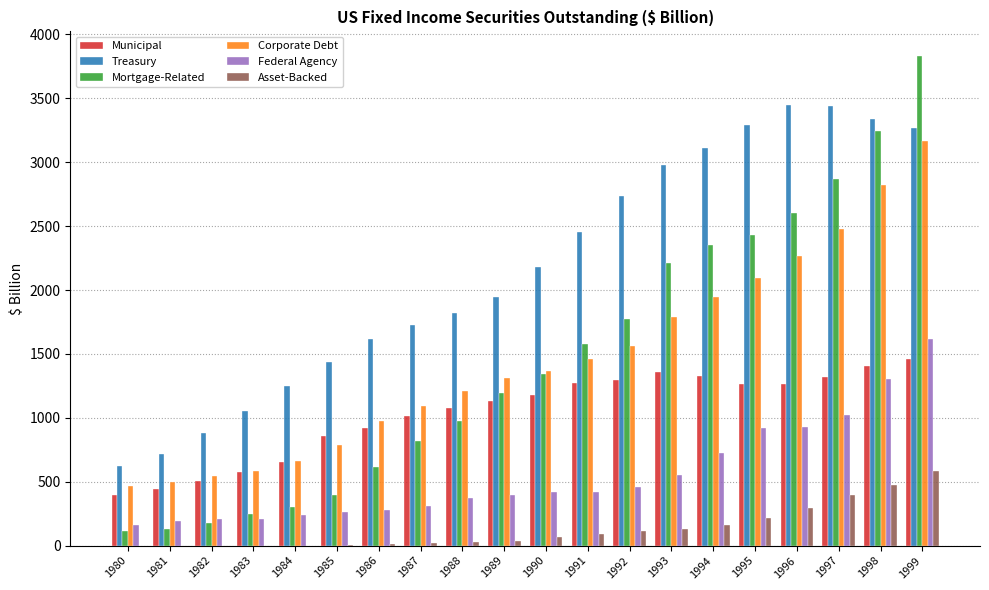

What is the difference between the Asset-Backed values at 1989 and 1993?

95.7